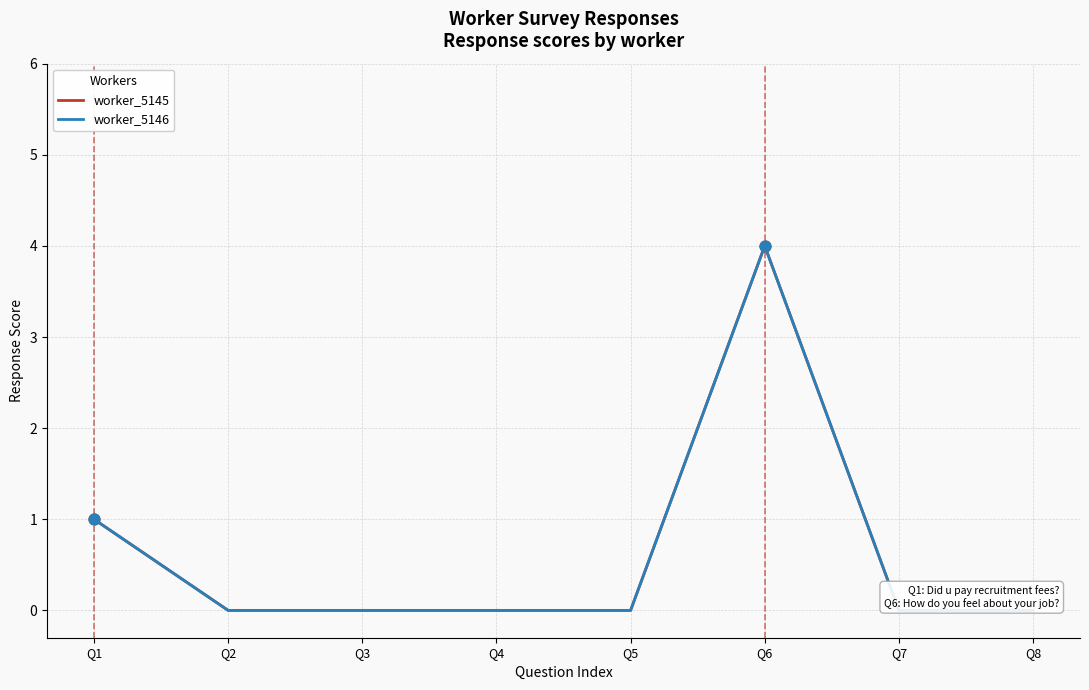

Is this an area chart (filled region under the line)?

No